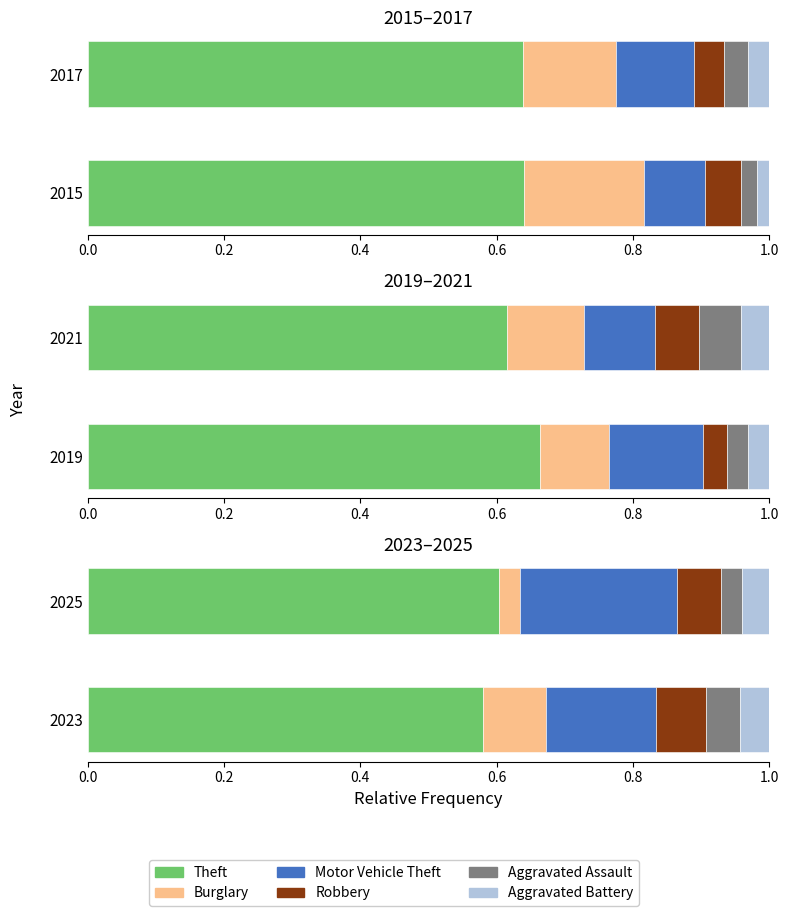

Which series has the largest total across all categories?

Theft